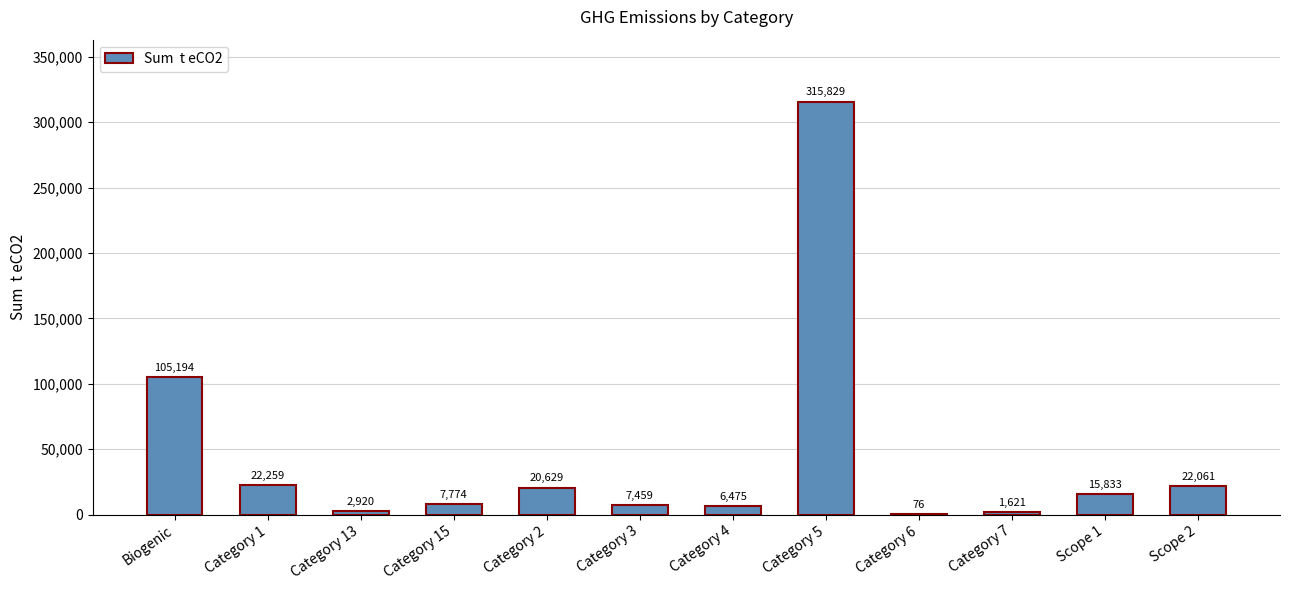

Approximately how many times larger is the value at Category 3 compared to Category 7?

4.6